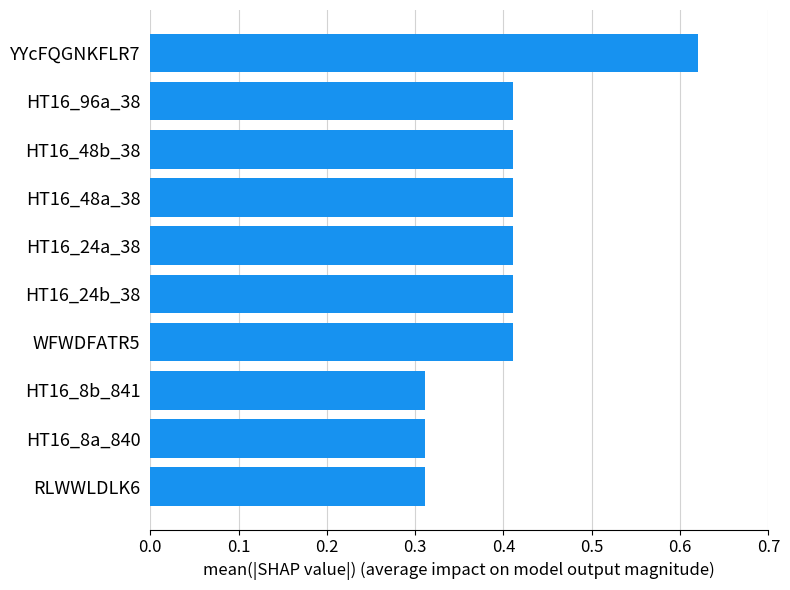

Which has a higher value, HT16_24a_38 or HT16_8b_841?

HT16_24a_38